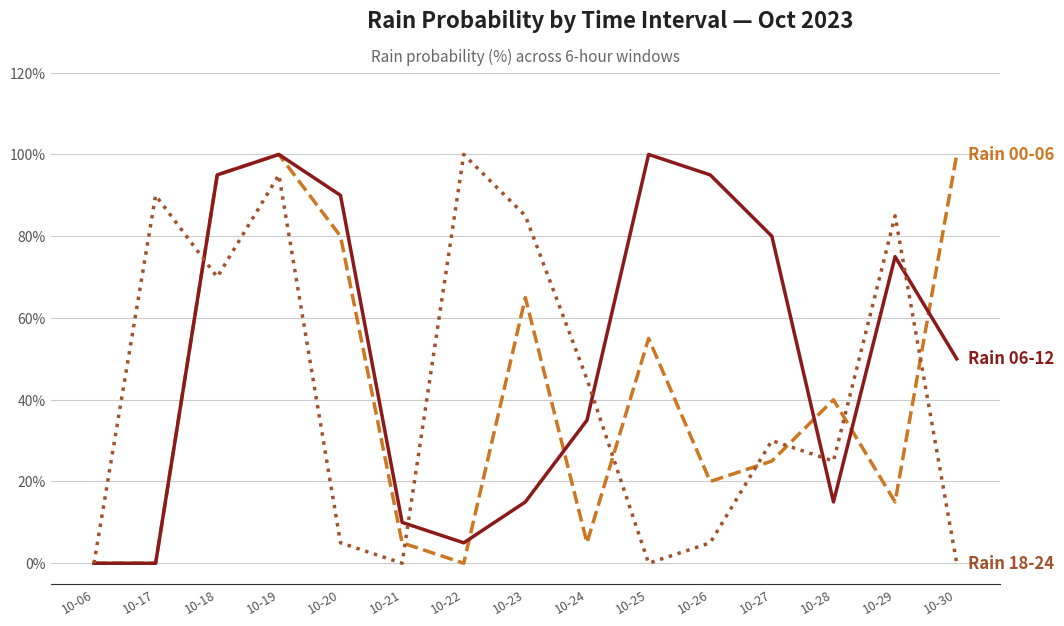

What is the maximum value shown in the chart?

100